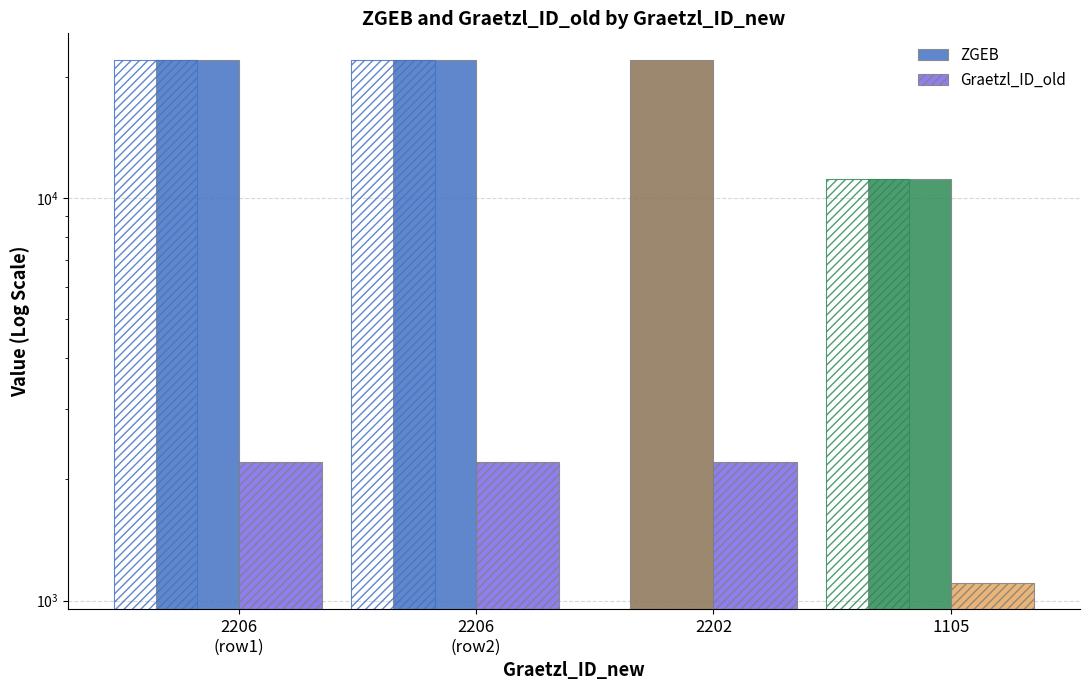

What is the minimum value for ZGEB?

11111